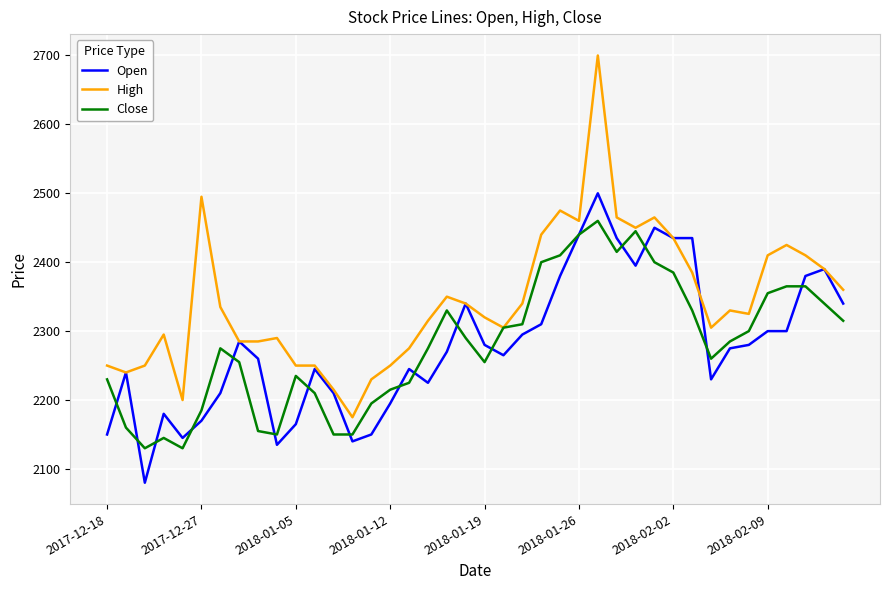

Which series has the widest spread of values?

High